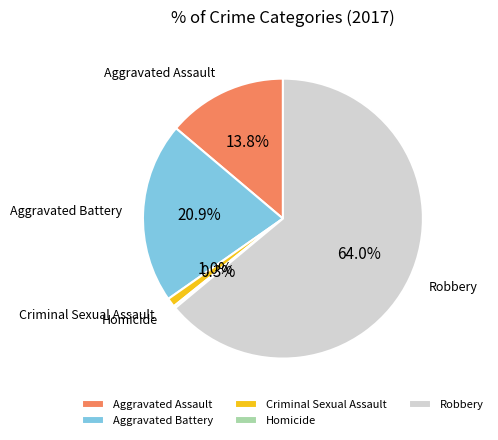

To the nearest percent, what is the difference between the largest and smallest slice percentages?

64%